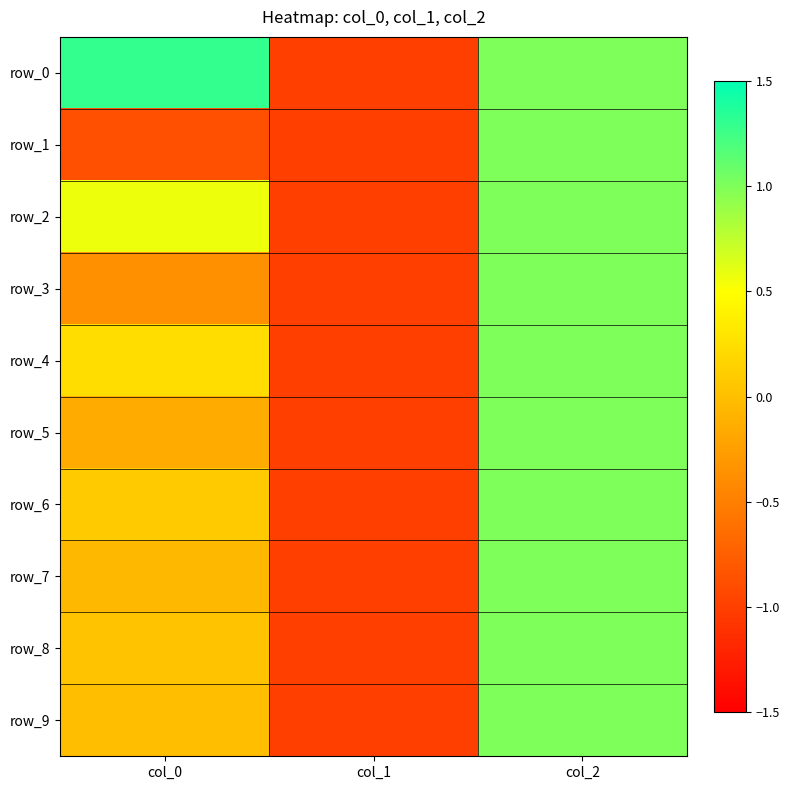

What is the difference between the maximum and second lowest values in the row_7 series?

1.1